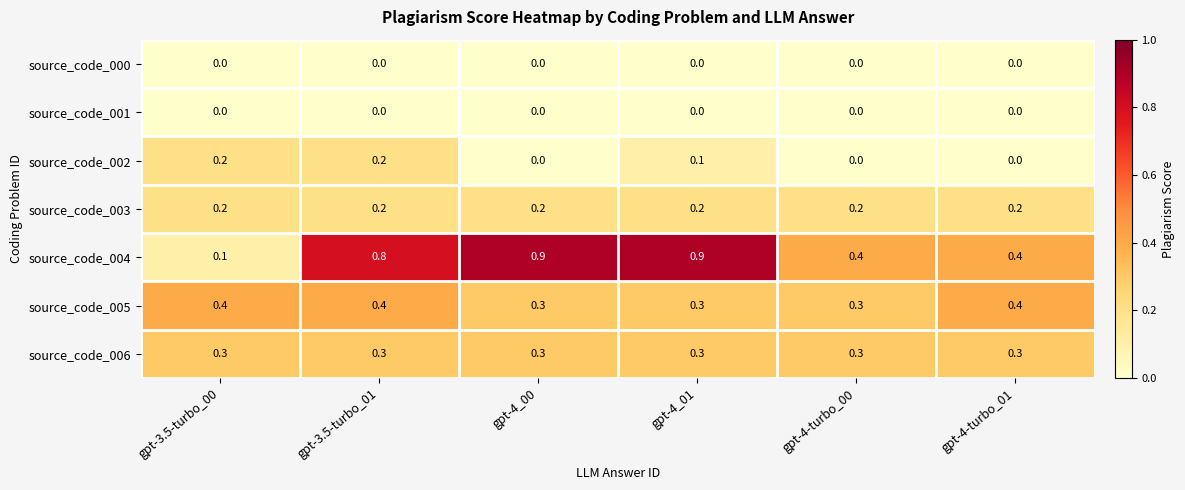

What is the highest value of the source_code_004 series?

0.9